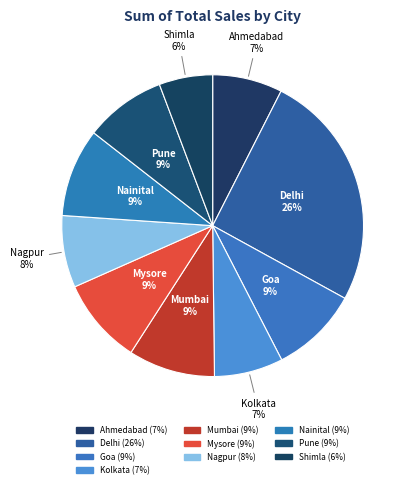

Does Mysore represent more than half of the total?

No